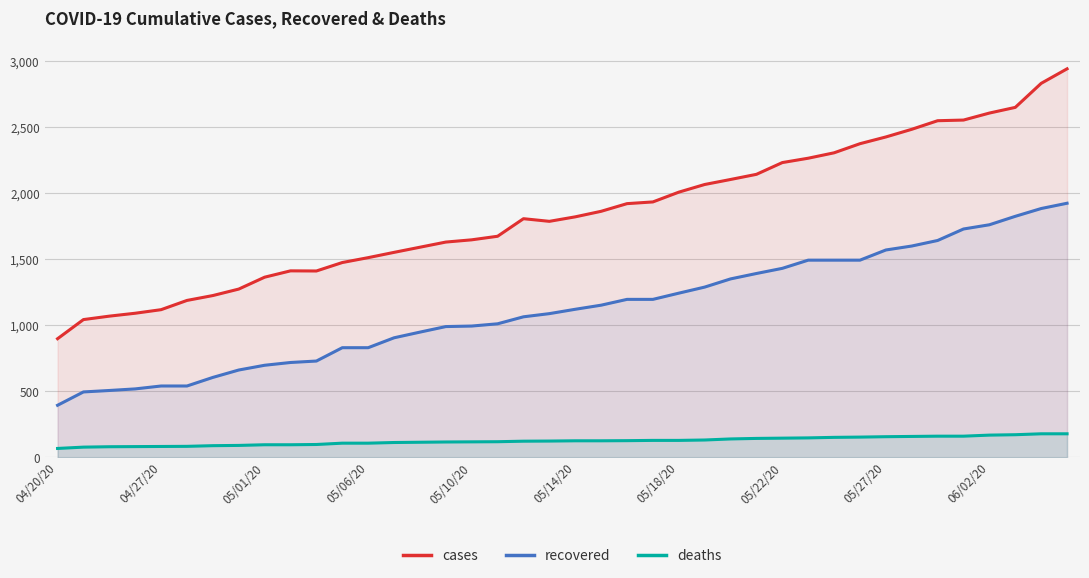

The value of deaths at 05/22/20 is 146. True or false?

True